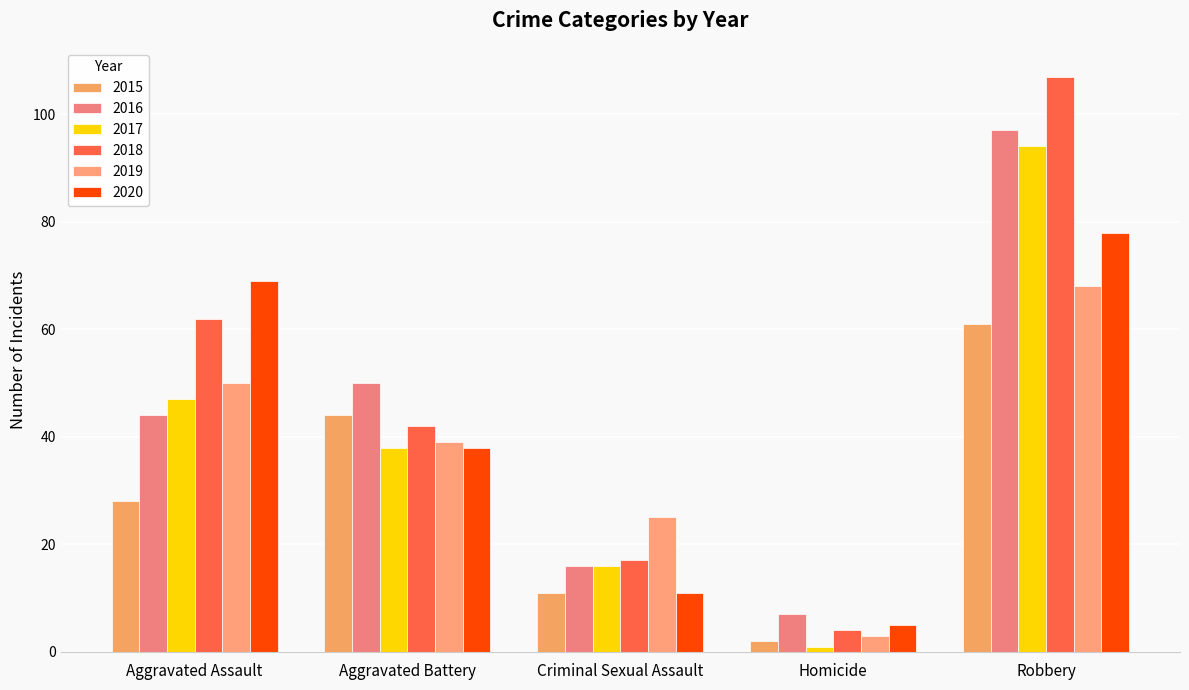

Reading left to right, extract all data points from this chart.

2015: 28	44	11	2	61
2016: 44	50	16	7	97
2017: 47	38	16	1	94
2018: 62	42	17	4	107
2019: 50	39	25	3	68
2020: 69	38	11	5	78